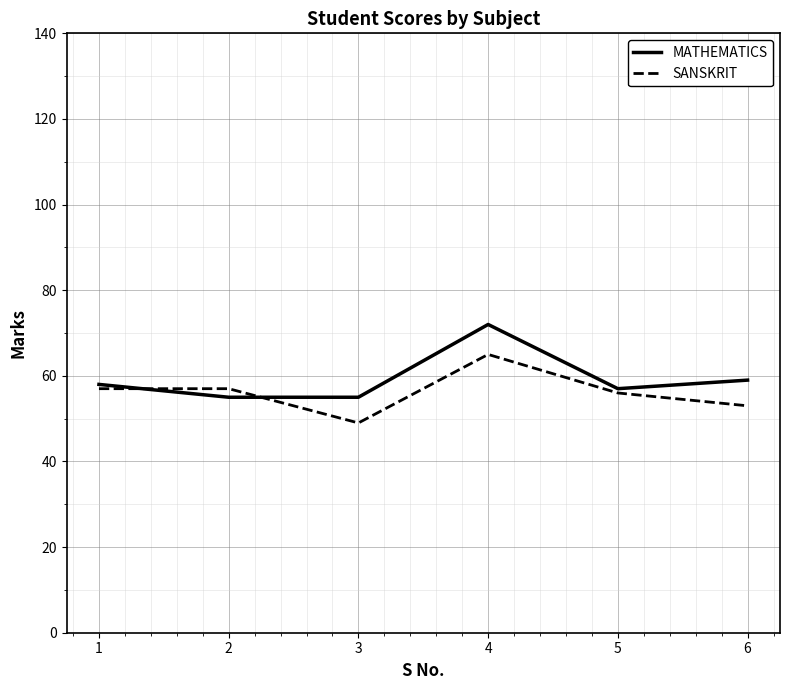

Is it true that MATHEMATICS equals 55 at 3?

True